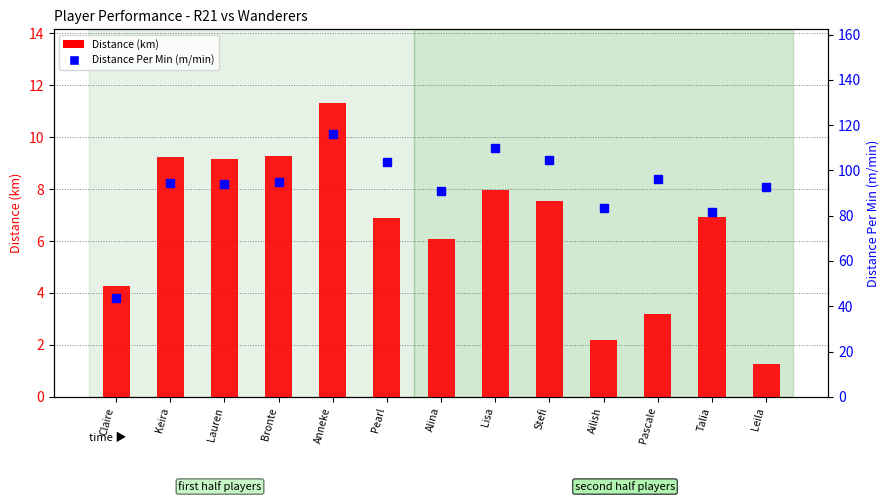

Rank the series at Keira from lowest to highest value.

Distance (km), Distance Per Min (m/min)